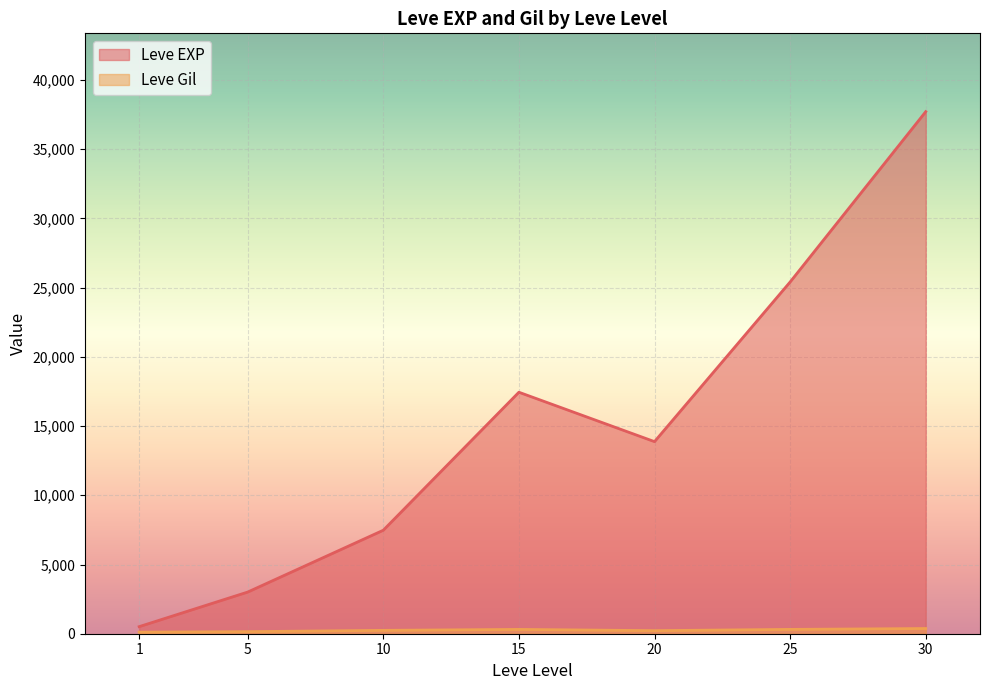

List the labels in order of Leve EXP value, smallest first.

1, 5, 10, 20, 15, 25, 30